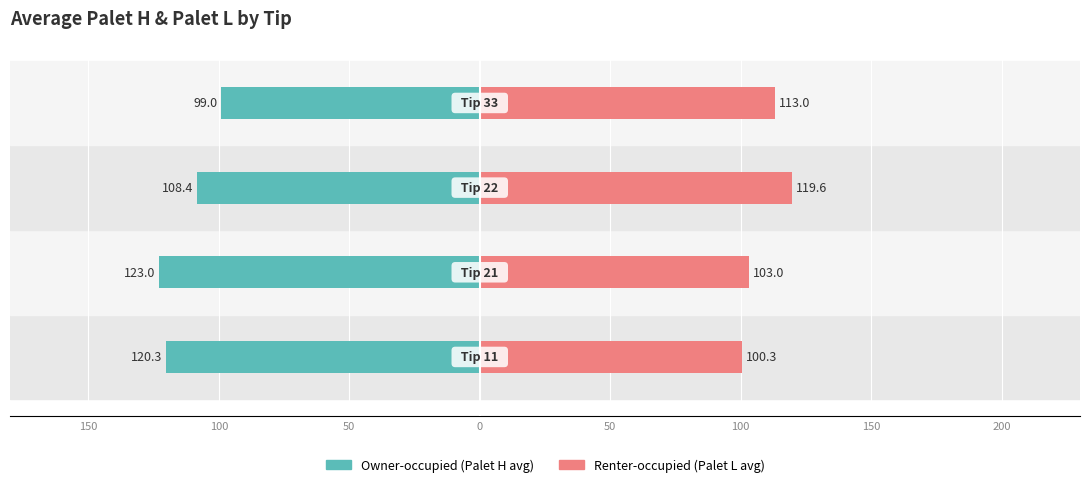

What is the sum of the Renter-occupied values at 100 and 0?

216.0